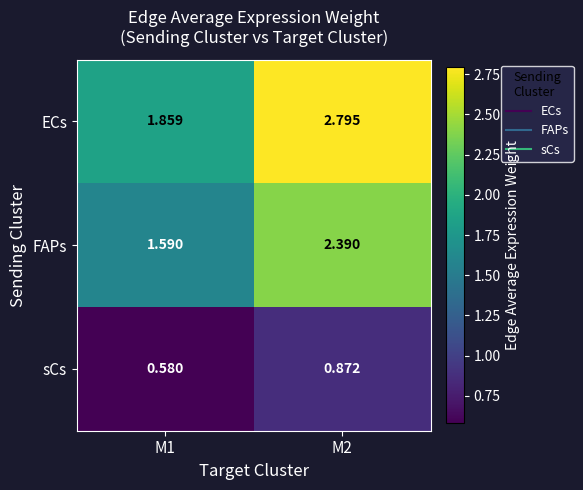

Which series has the largest total across all categories?

ECs